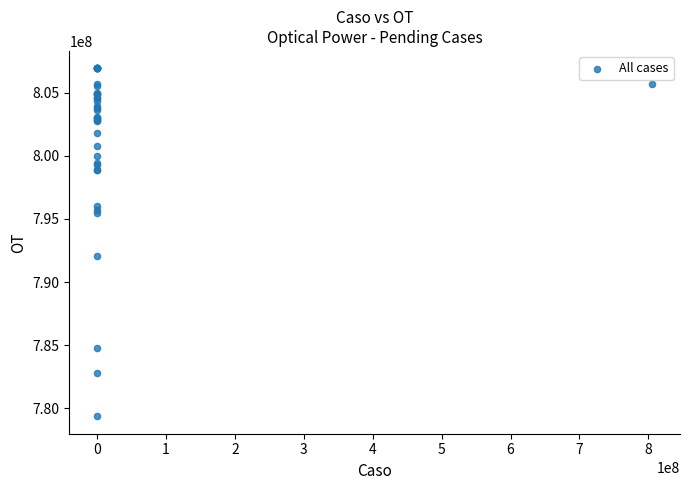

What Y value in the scatter plot is closest to 793149937?

792101640